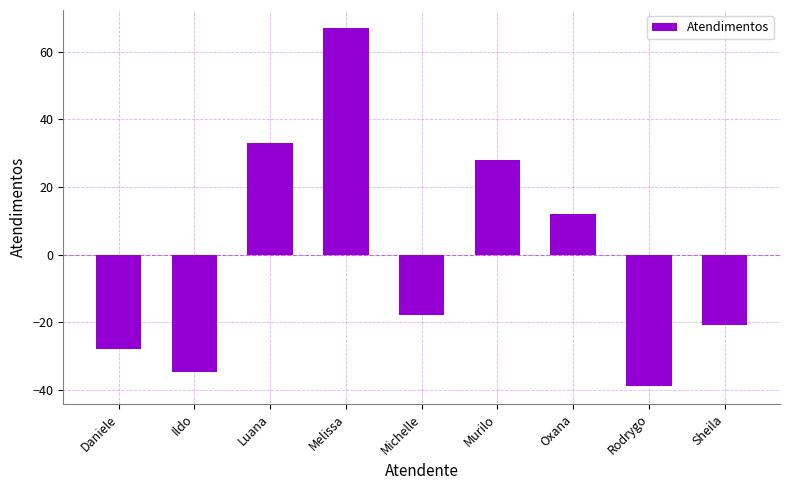

At which category does the chart reach its minimum across all series?

Rodrygo